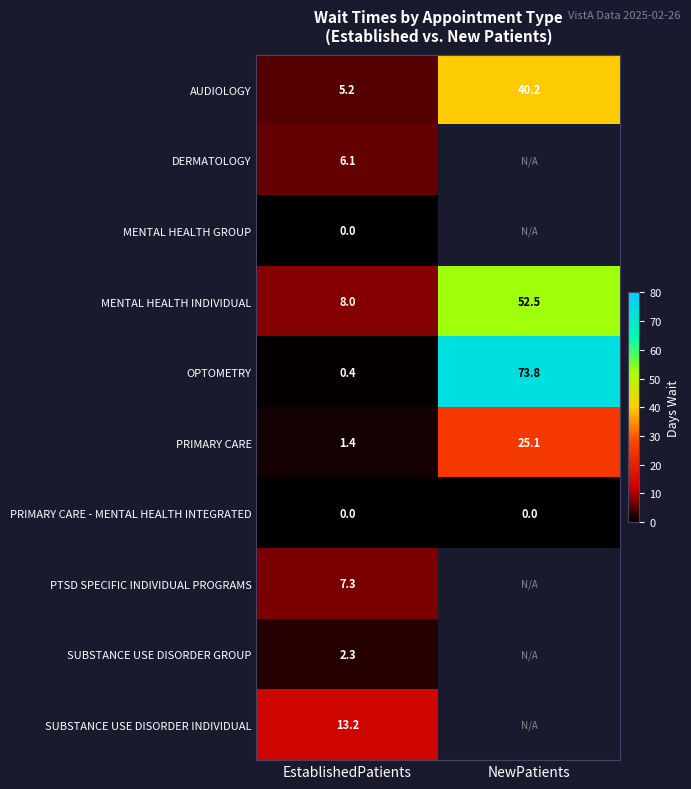

What is the spread (max minus min) of values at EstablishedPatients?

13.2